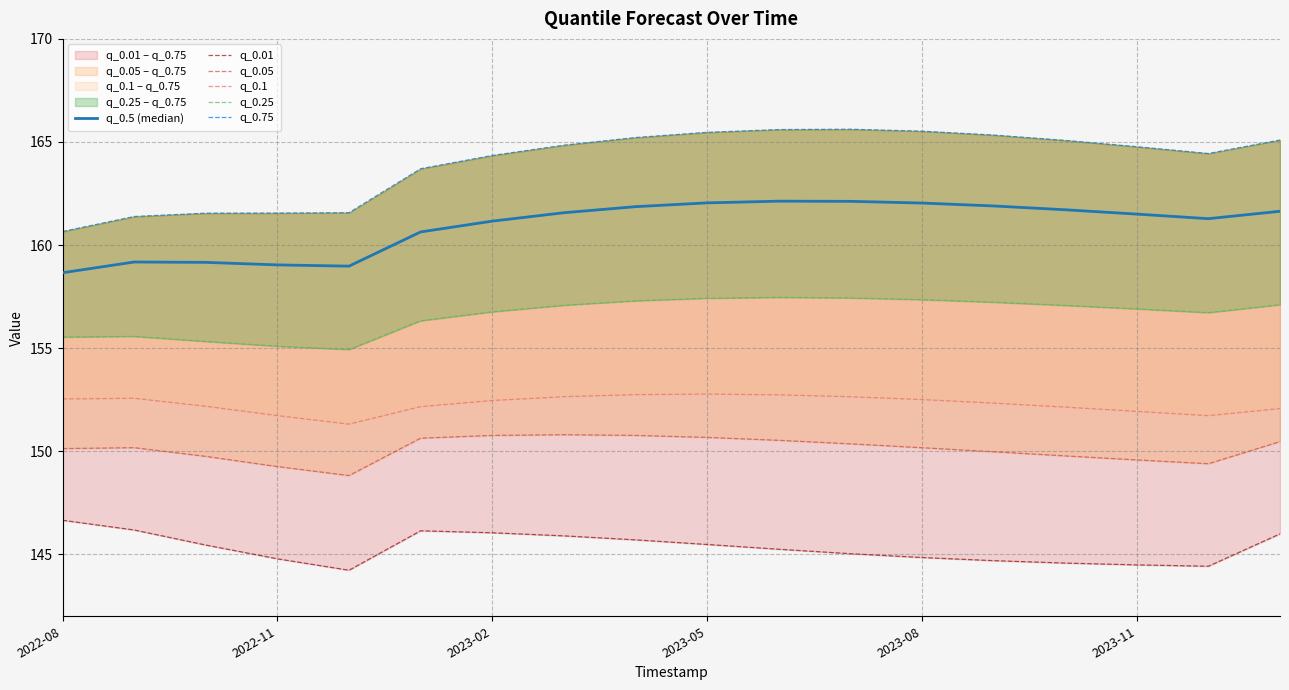

At 2022-08, list the series in order from smallest to largest.

q_0.01, q_0.05, q_0.1, q_0.25, q_0.5 (median), q_0.75